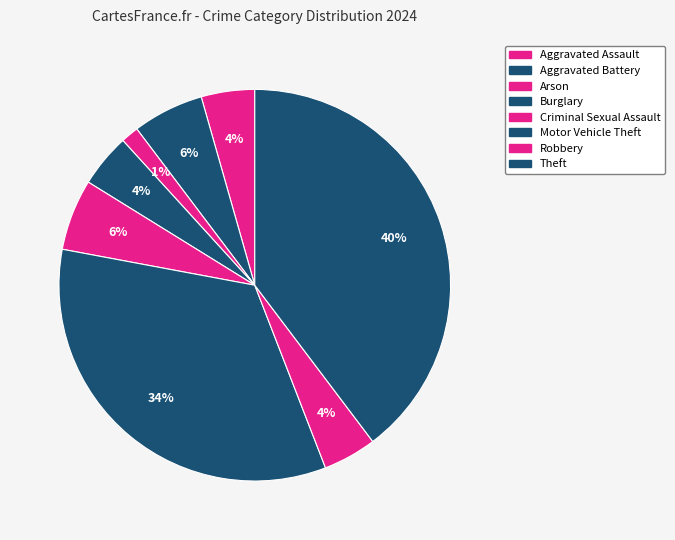

How many segments does this pie chart have?

8